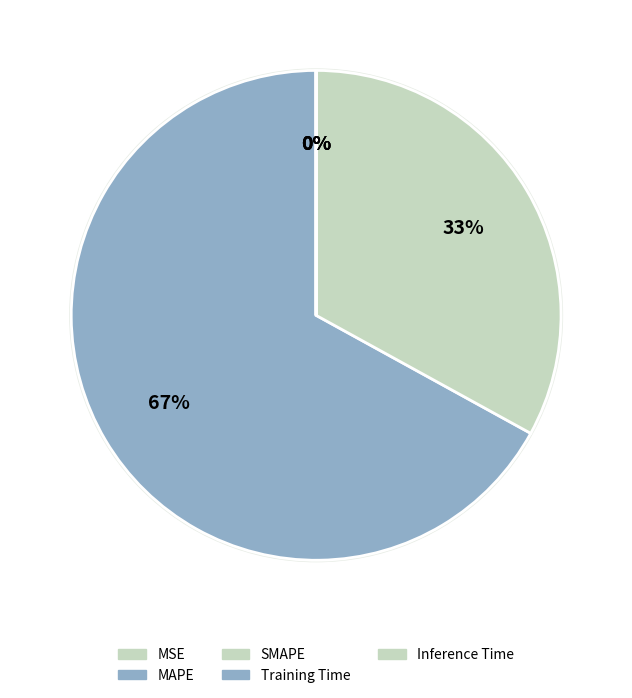

Is it true that Inference Time is 0% of the pie?

True